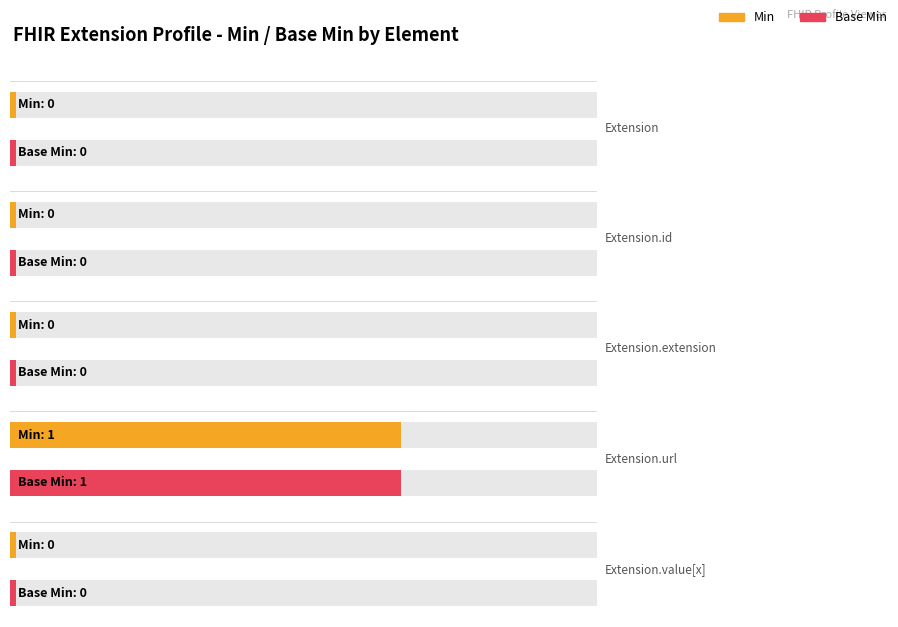

Between Extension.extension and Extension, which is larger?

Extension.extension